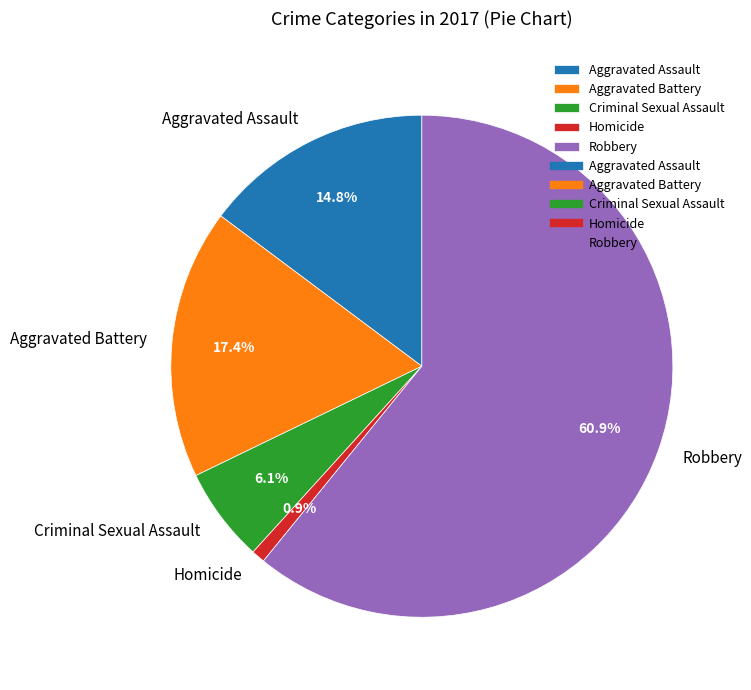

What is the ratio of the value at Robbery to the value at Aggravated Assault?

4.1